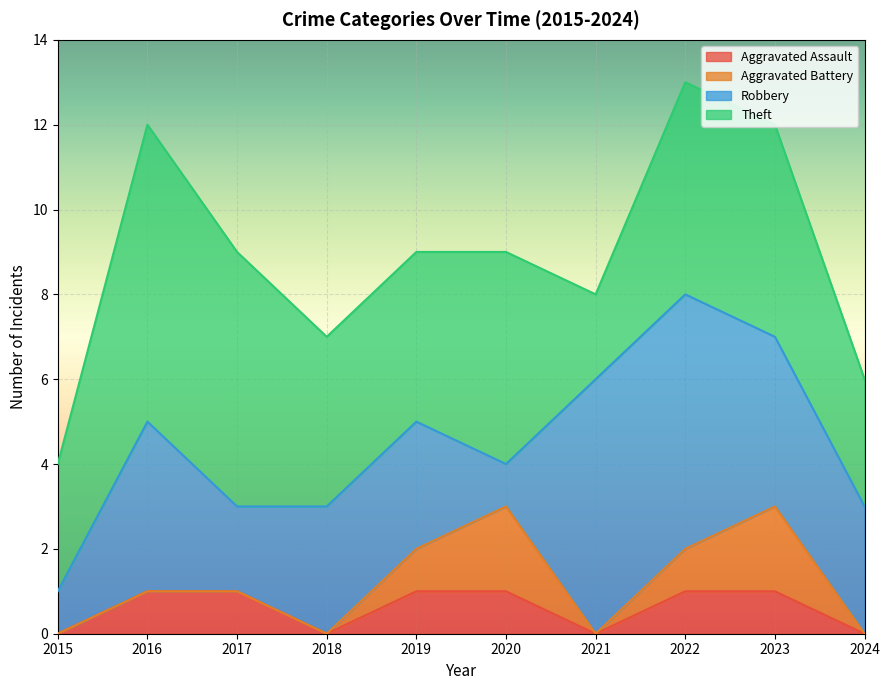

Which series has the largest total across all categories?

Theft